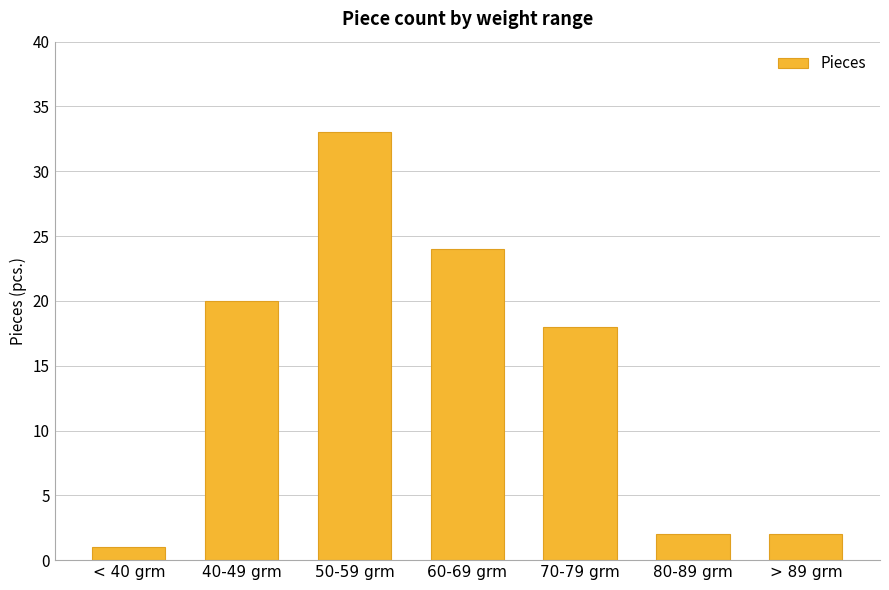

What is the average value?

14